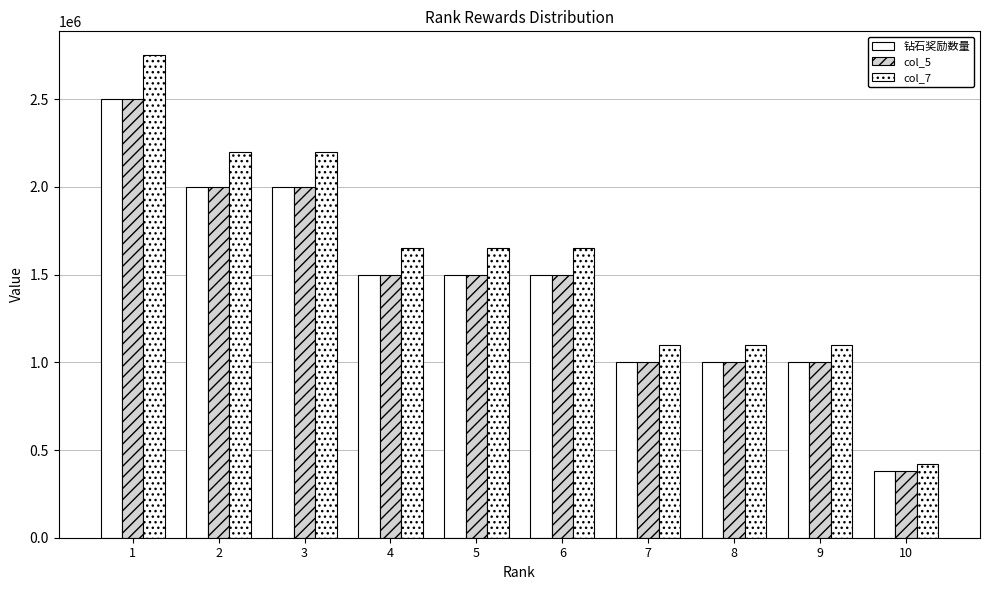

Count the number of categories in the chart.

10